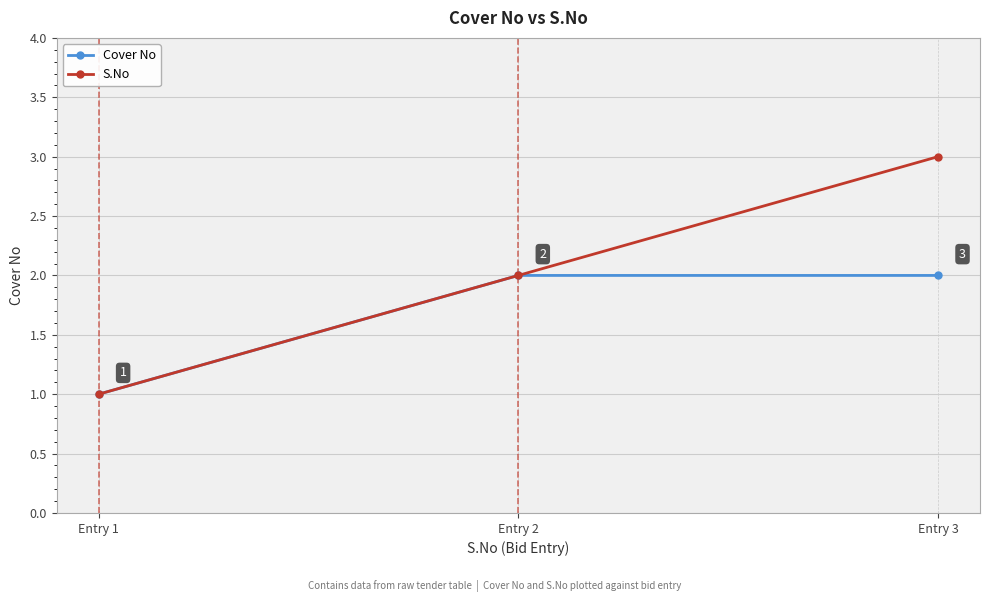

How many data points in Cover No are less than 2?

1